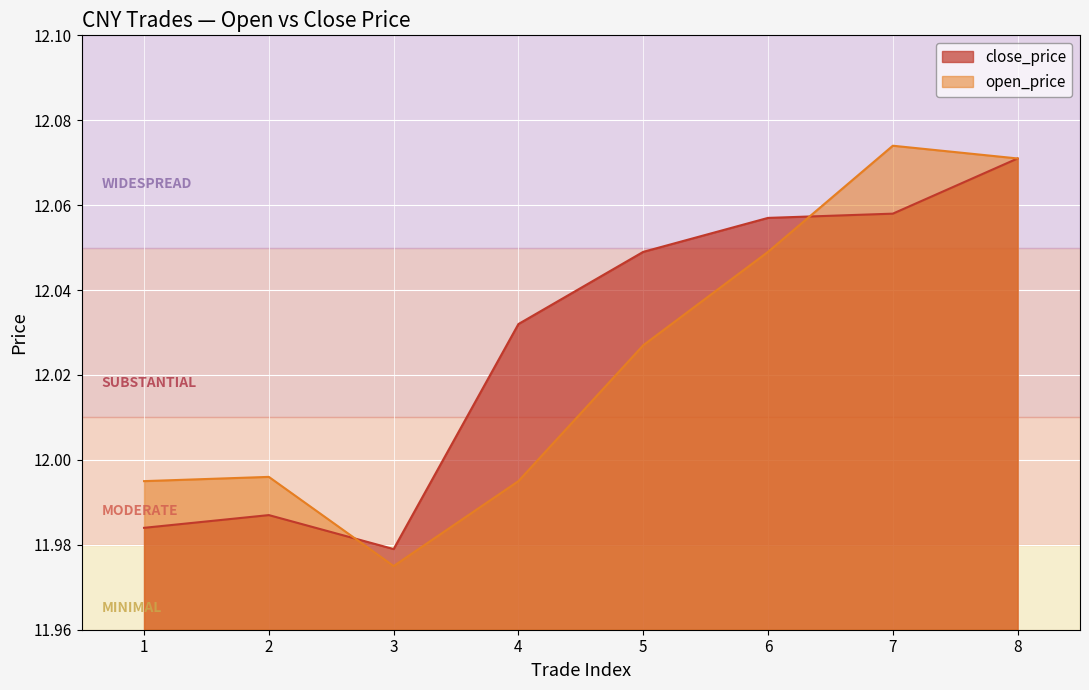

What is the value of the close_price point at the 8th from the left?

12.1